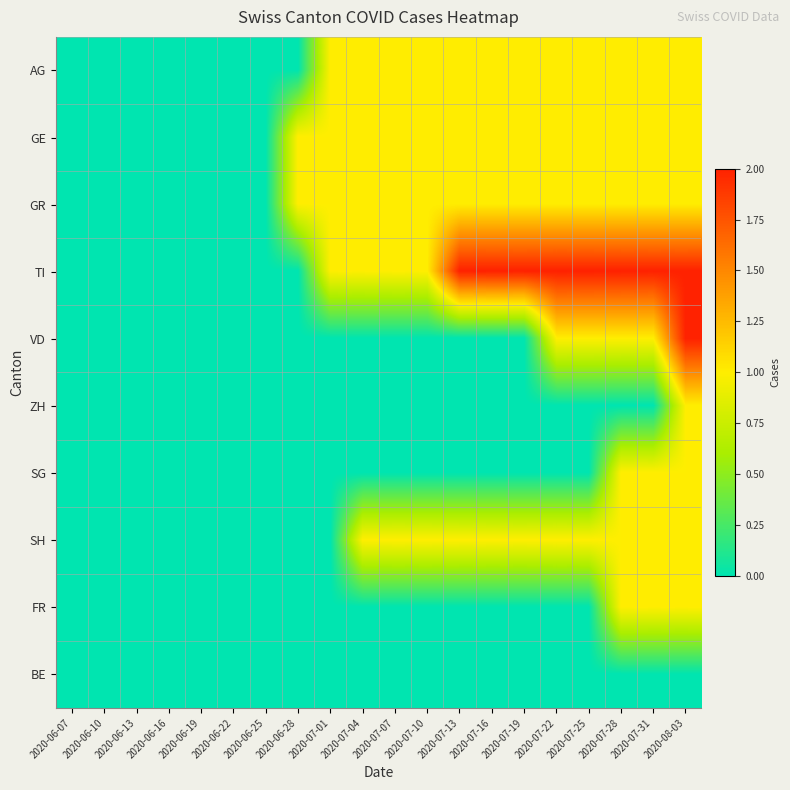

Rank the series at 2020-06-16 from lowest to highest value.

AG, GE, GR, TI, VD, ZH, SG, SH, FR, BE